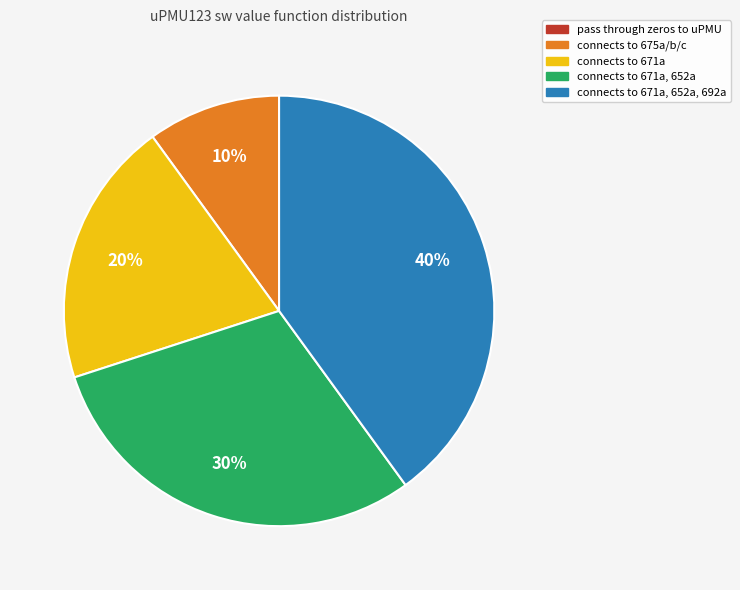

Is there a majority slice in this chart?

No